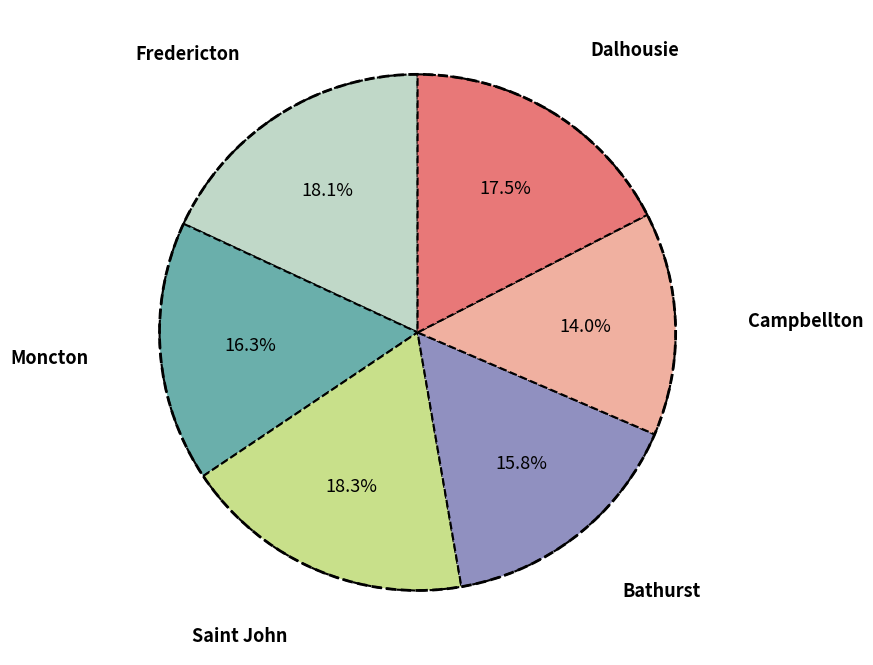

How many segments does this pie chart have?

6